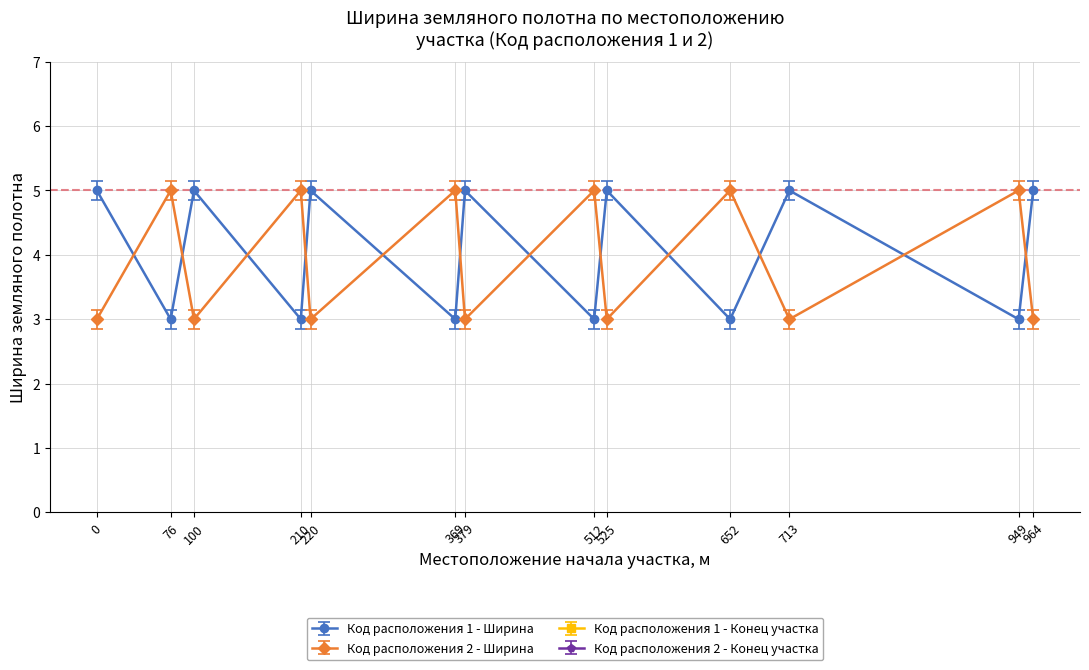

Where is the first local maximum for Код расположения 1 - Ширина?

100